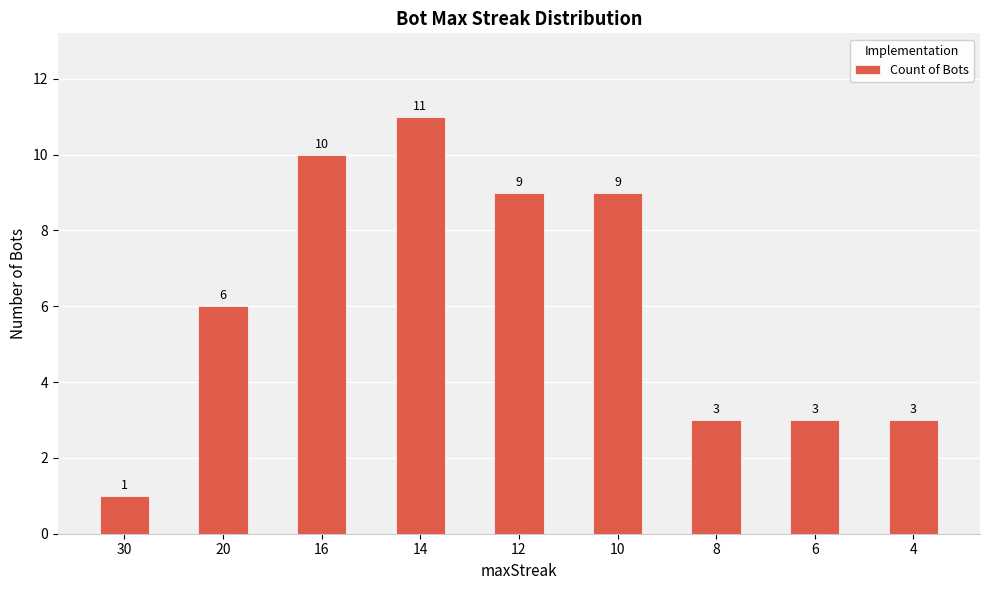

At which category does the chart reach its peak across all series?

14